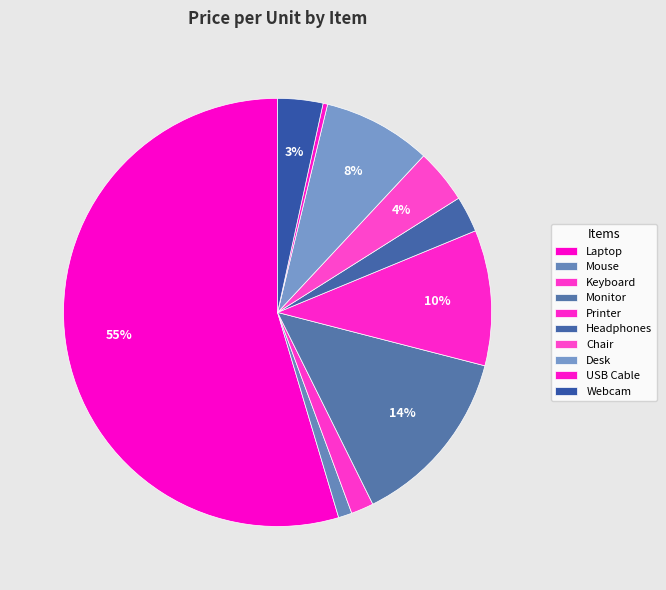

Is there any slice that represents more than half of the pie?

Yes